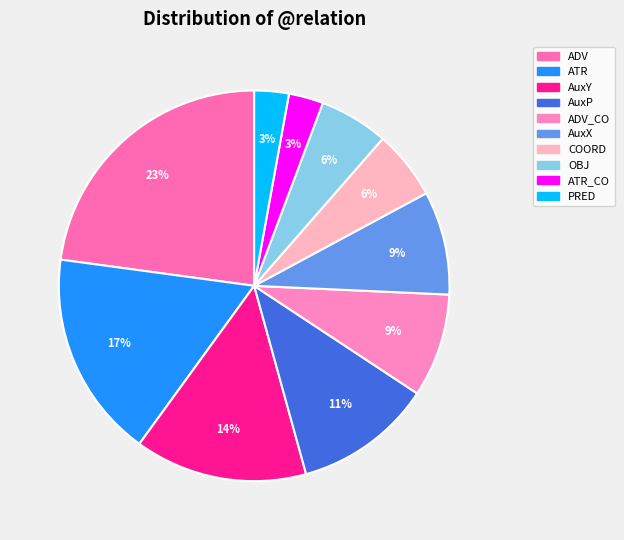

How many slices are in this pie chart?

10